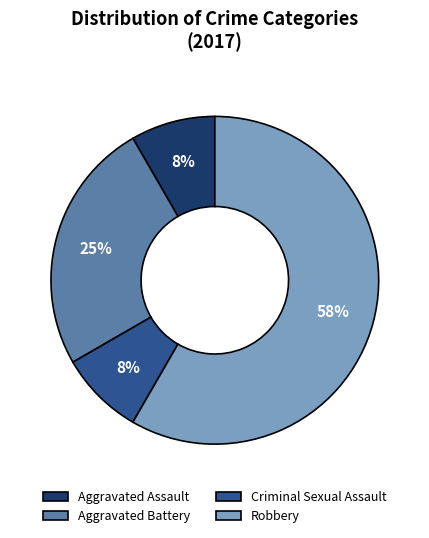

Is the sum of Criminal Sexual Assault and Aggravated Assault greater than half?

No